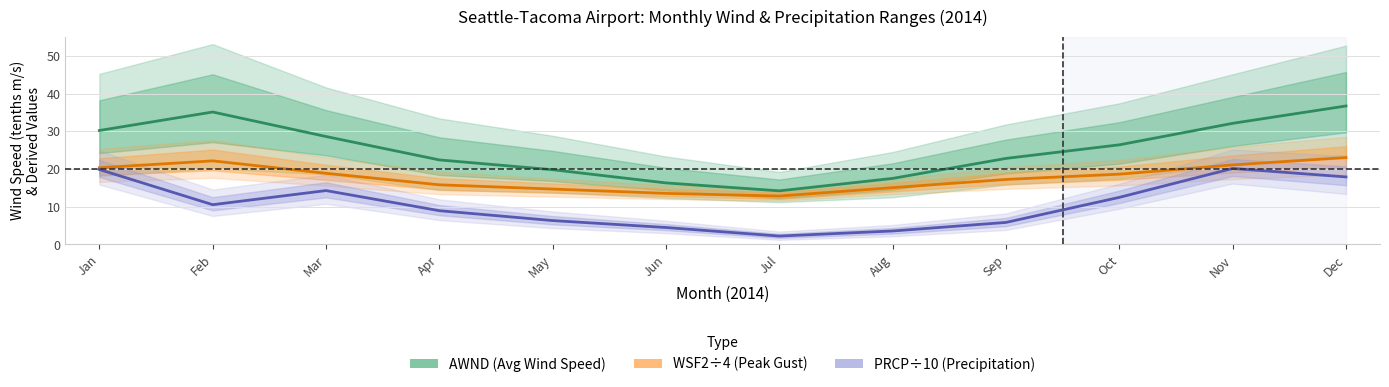

What is the lowest value of the Average Wind Speed (AWND) series?

14.2